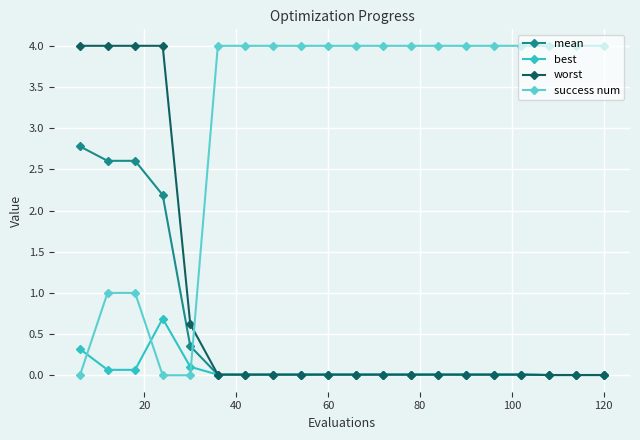

How many times do worst and success num cross each other?

1